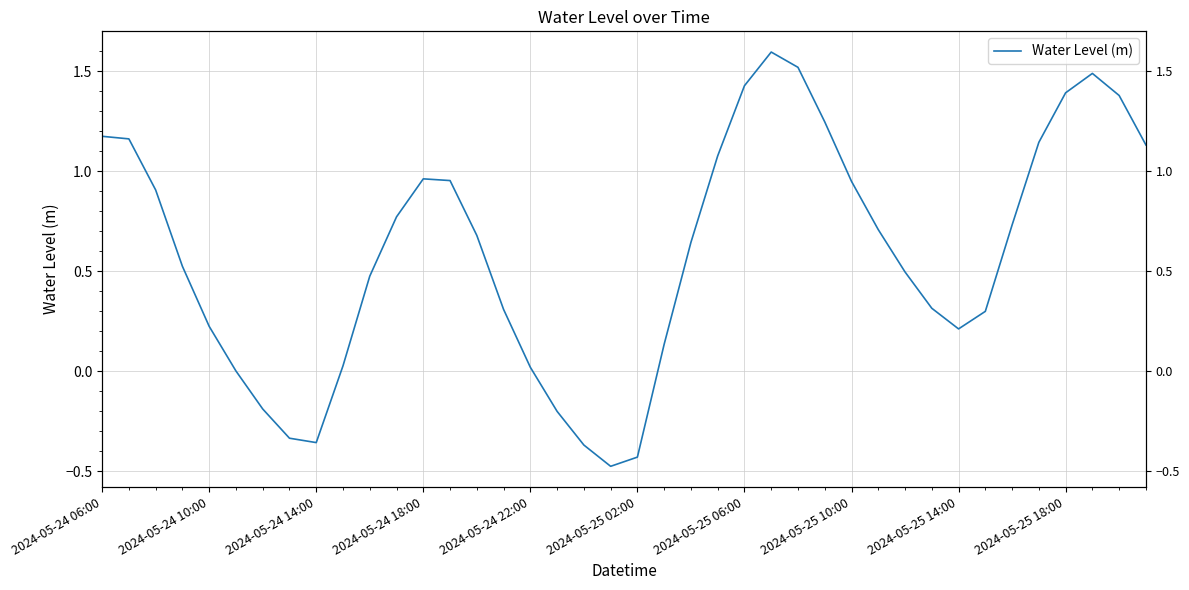

List the labels in order of value, smallest first.

19, 20, 18, 2024-05-25 14:00, 2024-05-25 10:00, 17, 2024-05-25 06:00, 2024-05-25 02:00, 16, 2024-05-25 18:00, 21, 32, 2024-05-24 22:00, 33, 15, 31, 10, 30, 2024-05-24 18:00, 22, 14, 29, 34, 11, 2024-05-24 14:00, 28, 13, 12, 23, 39, 35, 2024-05-24 10:00, 2024-05-24 06:00, 27, 38, 36, 24, 37, 26, 25